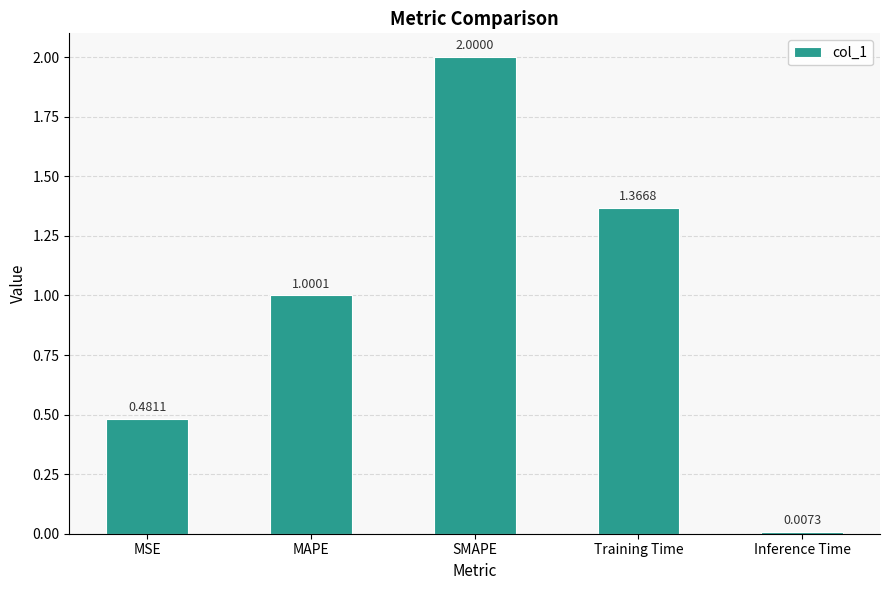

How many values exceed 1?

3